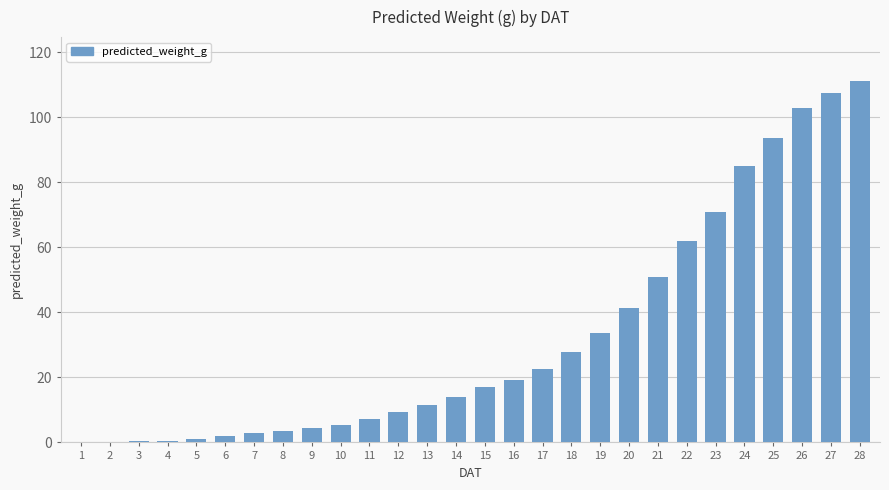

What is the sum of all values?

909.1